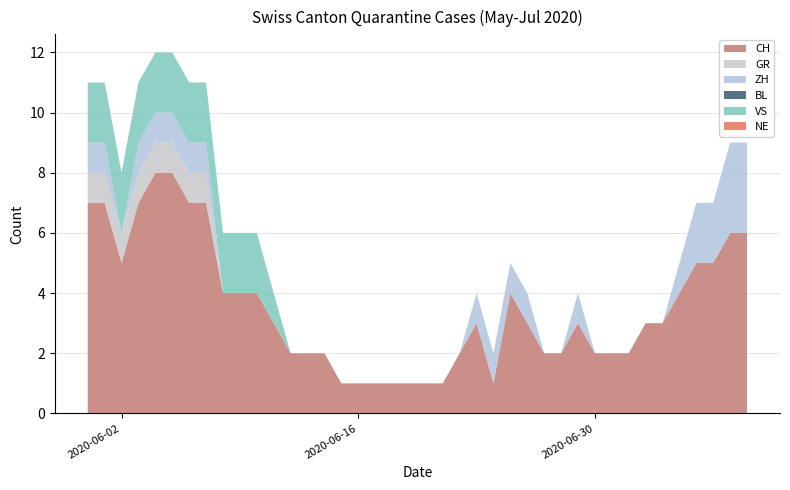

Reading left to right, transcribe all the data shown in this chart.

CH: 7	7	5	7	8	8	7	7	4	4	4	3	2	2	2	1	1	1	1	1	1	1	2	3	1	4	3	2	2	3	2	2	2	3	3	4	5	5	6	6
GR: 1	1	1	1	1	1	1	1	0	0	0	0	0	0	0	0	0	0	0	0	0	0	0	0	0	0	0	0	0	0	0	0	0	0	0	0	0	0	0	0
ZH: 1	1	0	1	1	1	1	1	0	0	0	0	0	0	0	0	0	0	0	0	0	0	0	1	1	1	1	0	0	1	0	0	0	0	0	1	2	2	3	3
BL: 0	0	0	0	0	0	0	0	0	0	0	0	0	0	0	0	0	0	0	0	0	0	0	0	0	0	0	0	0	0	0	0	0	0	0	0	0	0	0	0
VS: 2	2	2	2	2	2	2	2	2	2	2	1	0	0	0	0	0	0	0	0	0	0	0	0	0	0	0	0	0	0	0	0	0	0	0	0	0	0	0	0
NE: 0	0	0	0	0	0	0	0	0	0	0	0	0	0	0	0	0	0	0	0	0	0	0	0	0	0	0	0	0	0	0	0	0	0	0	0	0	0	0	0